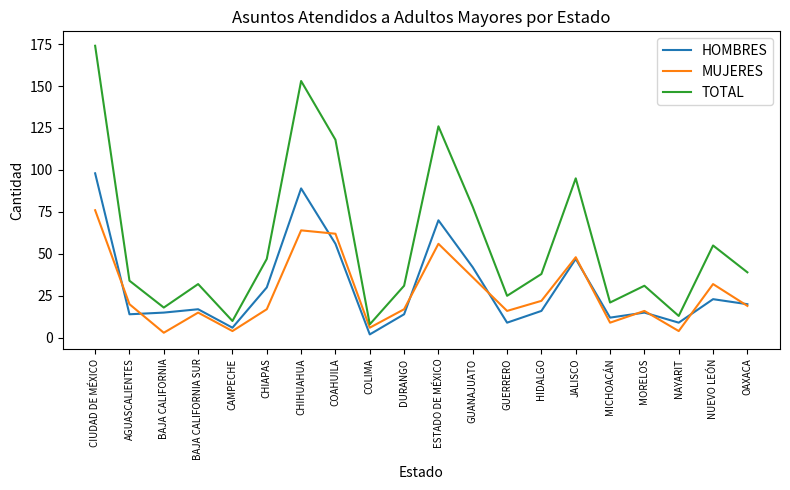

Reading left to right, extract all data points from this chart.

HOMBRES: CIUDAD DE MÉXICO=98	AGUASCALIENTES=14	BAJA CALIFORNIA=15	BAJA CALIFORNIA SUR=17	CAMPECHE=6	CHIAPAS=30	CHIHUAHUA=89	COAHUILA=56	COLIMA=2	DURANGO=14	ESTADO DE MÉXICO=70	GUANAJUATO=42	GUERRERO=9	HIDALGO=16	JALISCO=47	MICHOACÁN=12	MORELOS=15	NAYARIT=9	NUEVO LEÓN=23	OAXACA=20
MUJERES: CIUDAD DE MÉXICO=76	AGUASCALIENTES=20	BAJA CALIFORNIA=3	BAJA CALIFORNIA SUR=15	CAMPECHE=4	CHIAPAS=17	CHIHUAHUA=64	COAHUILA=62	COLIMA=6	DURANGO=17	ESTADO DE MÉXICO=56	GUANAJUATO=36	GUERRERO=16	HIDALGO=22	JALISCO=48	MICHOACÁN=9	MORELOS=16	NAYARIT=4	NUEVO LEÓN=32	OAXACA=19
TOTAL: CIUDAD DE MÉXICO=174	AGUASCALIENTES=34	BAJA CALIFORNIA=18	BAJA CALIFORNIA SUR=32	CAMPECHE=10	CHIAPAS=47	CHIHUAHUA=153	COAHUILA=118	COLIMA=8	DURANGO=31	ESTADO DE MÉXICO=126	GUANAJUATO=78	GUERRERO=25	HIDALGO=38	JALISCO=95	MICHOACÁN=21	MORELOS=31	NAYARIT=13	NUEVO LEÓN=55	OAXACA=39